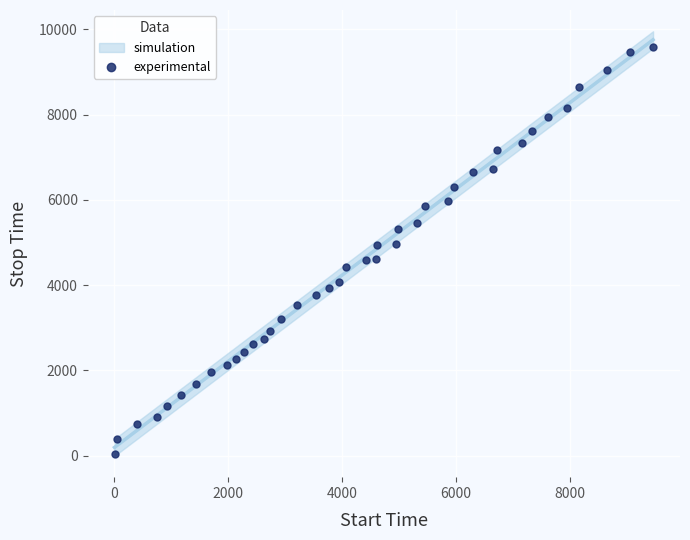

What is the range of X values (max minus min)?

9464